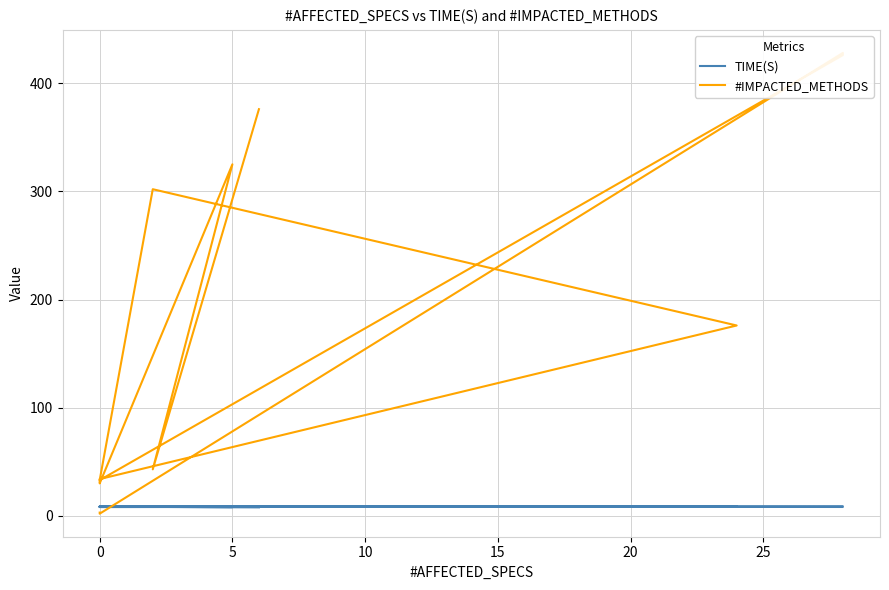

Which series has the widest spread of values?

#IMPACTED_METHODS